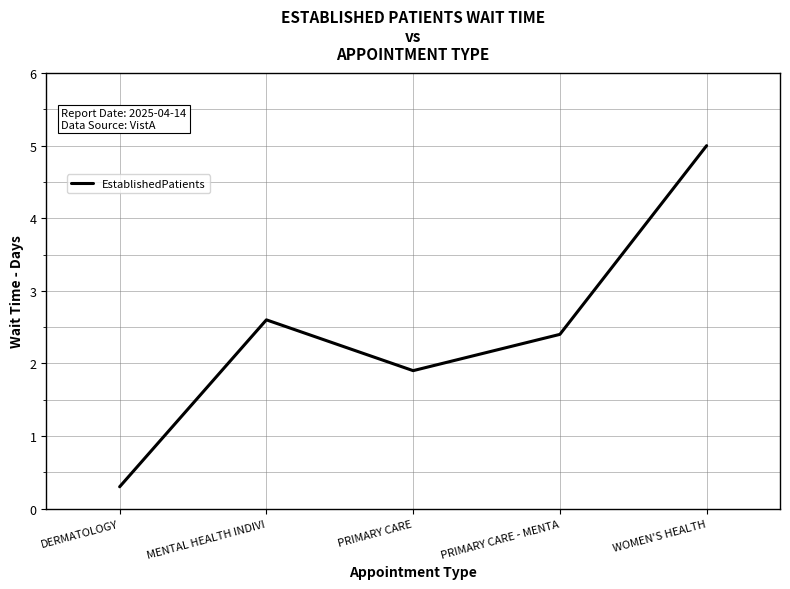

Reading left to right, extract all data points from this chart.

0.3	2.6	1.9	2.4	5.0